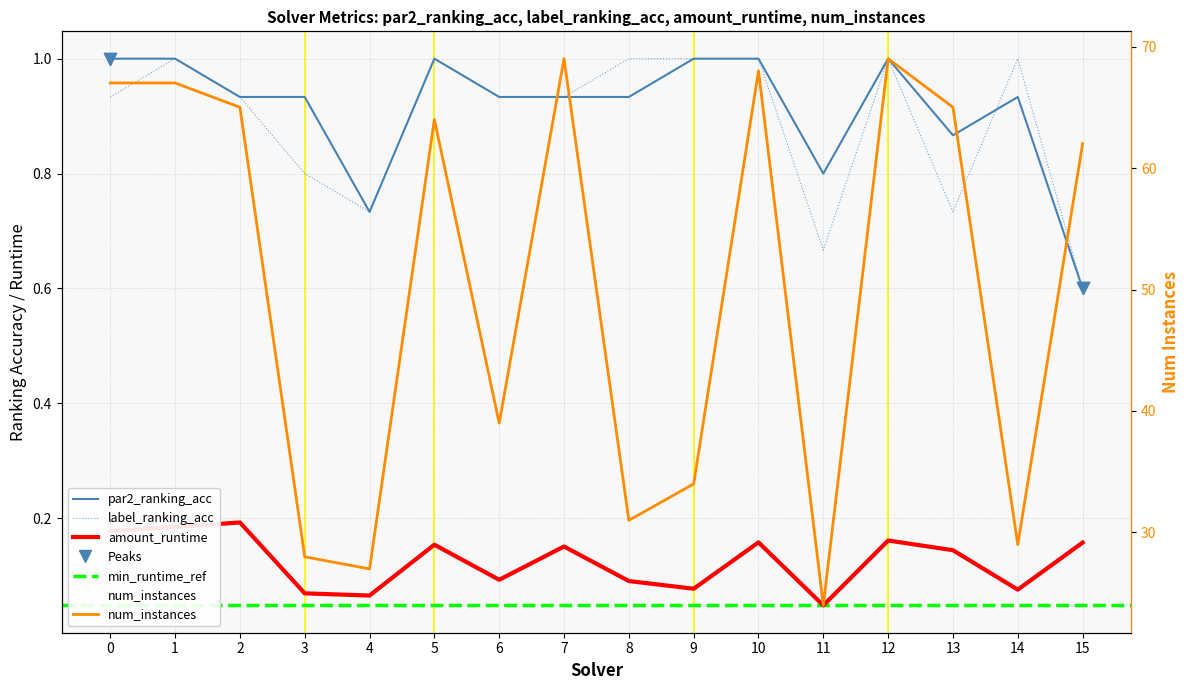

At how many categories does at least one series exceed 41?

9